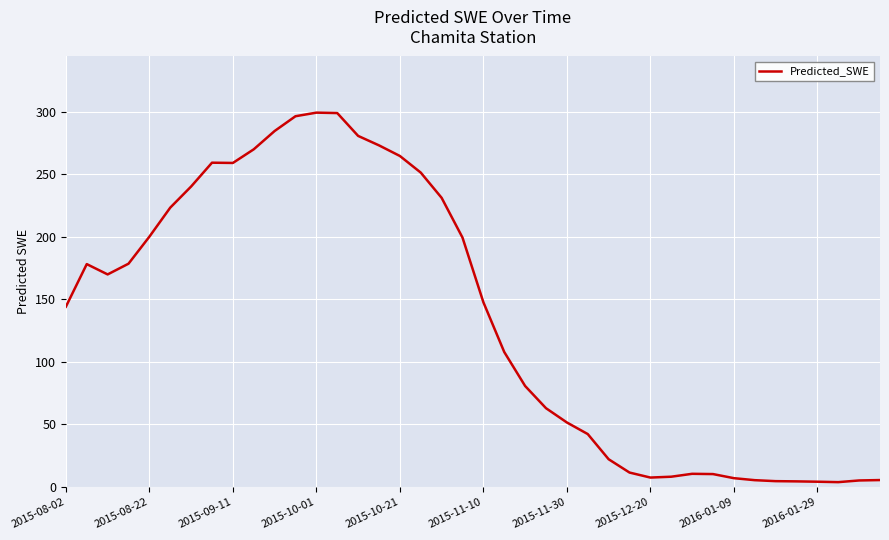

Is this an area chart (filled region under the line)?

No